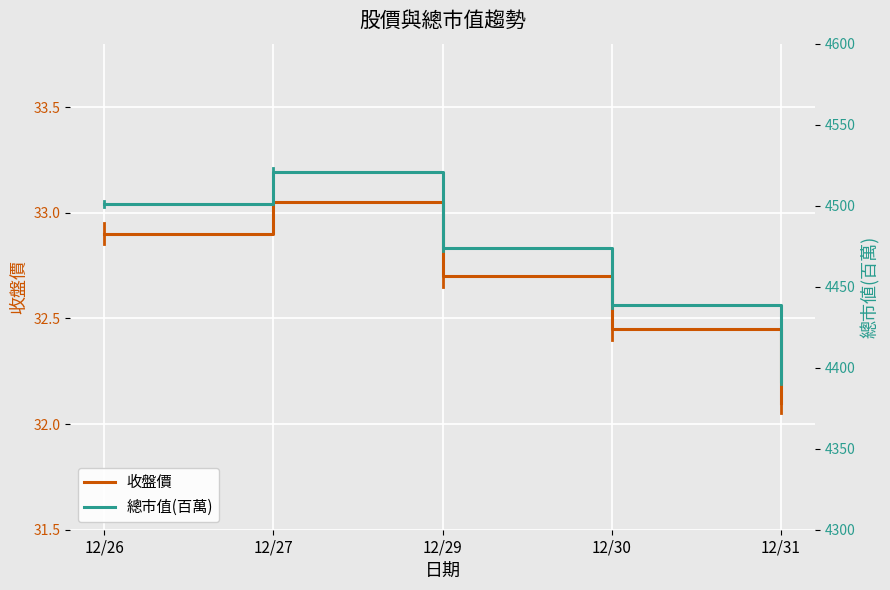

How many lines are shown in the chart?

2